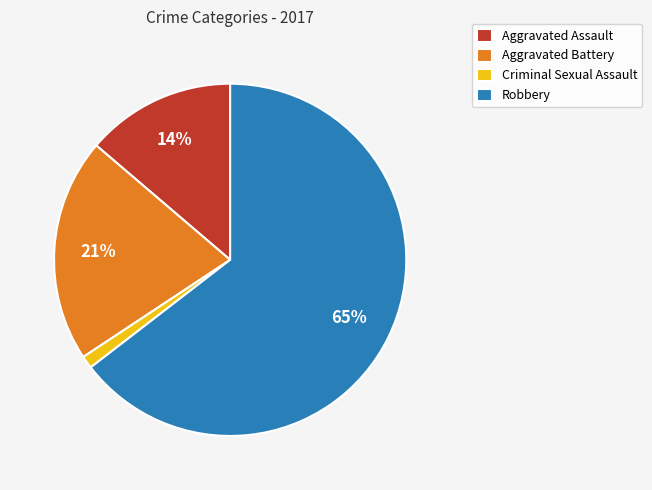

Which has a higher value, Criminal Sexual Assault or Robbery?

Robbery